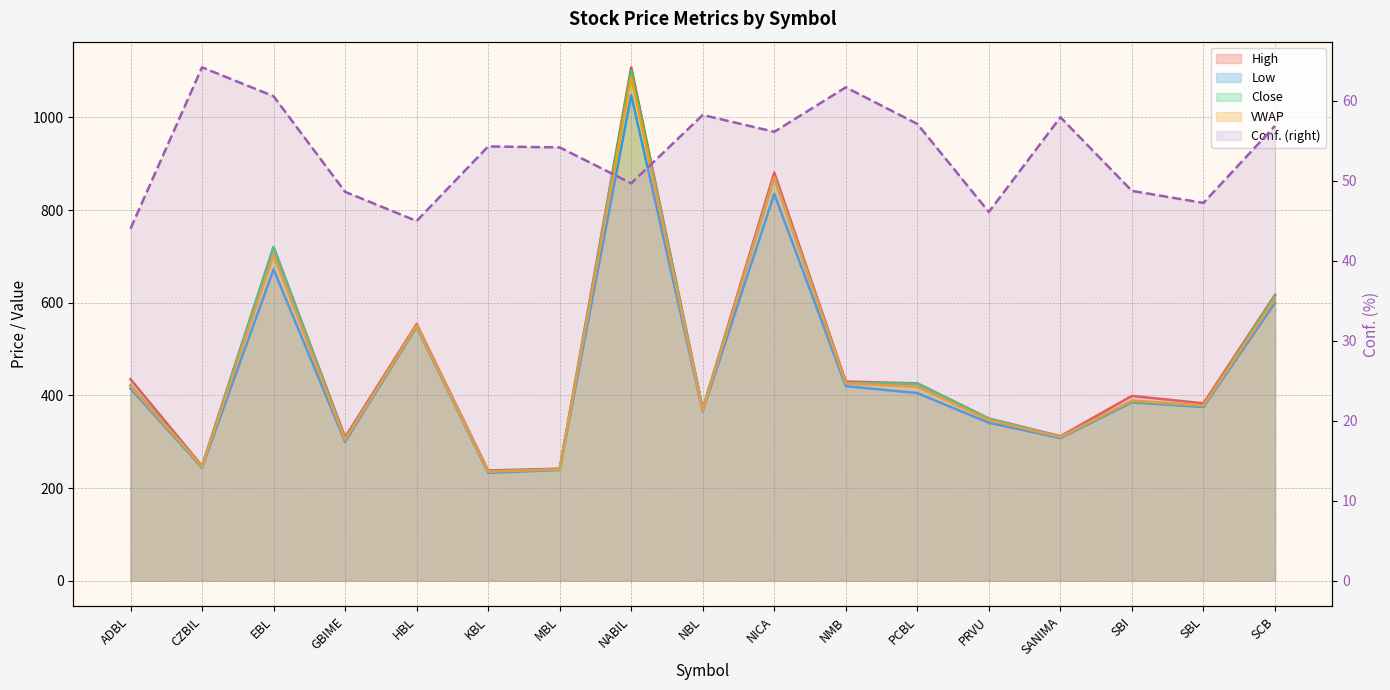

How many interior local peaks does the VWAP series have?

5